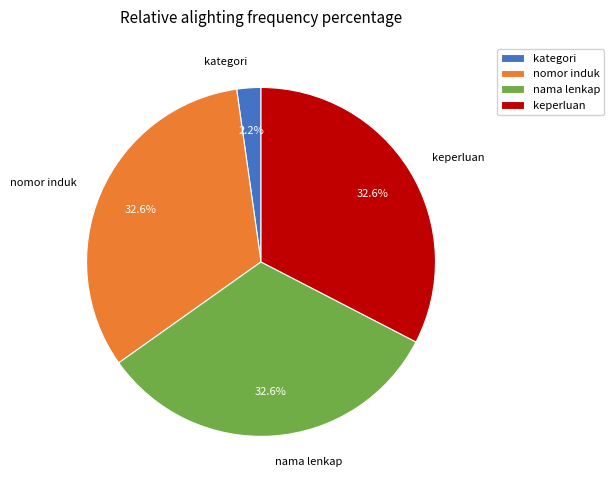

Does keperluan account for over 50% of the chart?

No